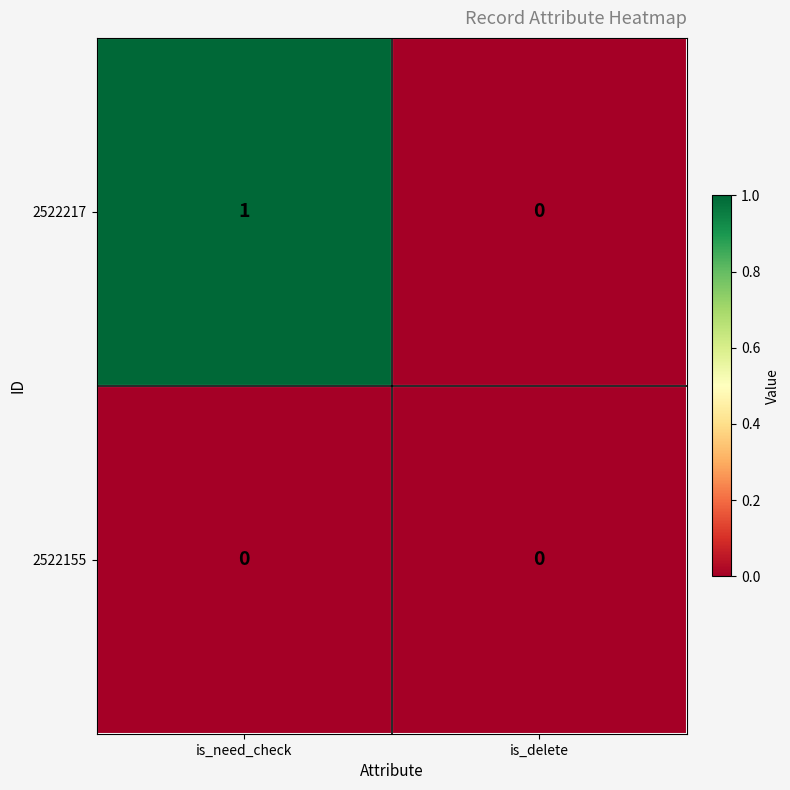

List the series in order of their peak value, highest first.

2522217, 2522155